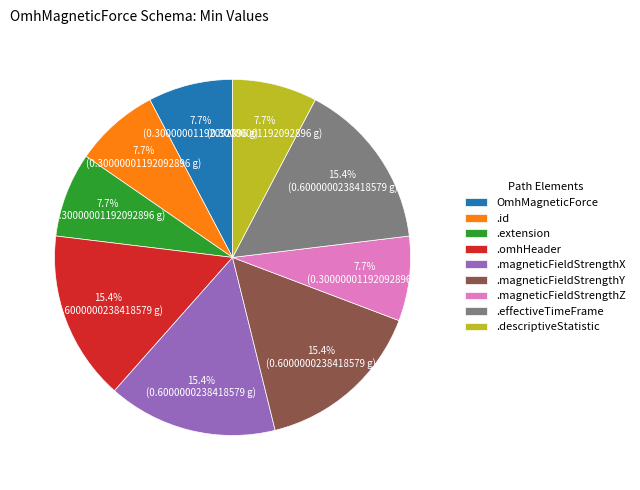

Combined, do .effectiveTimeFrame and .omhHeader account for over 50%?

No